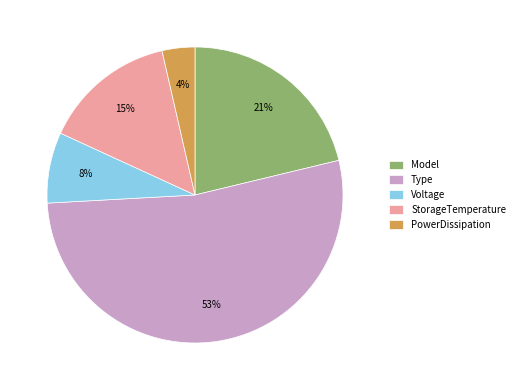

To the nearest percent, what portion does StorageTemperature represent?

15%